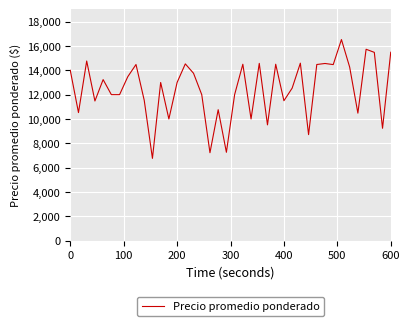

What is the average value?

12473